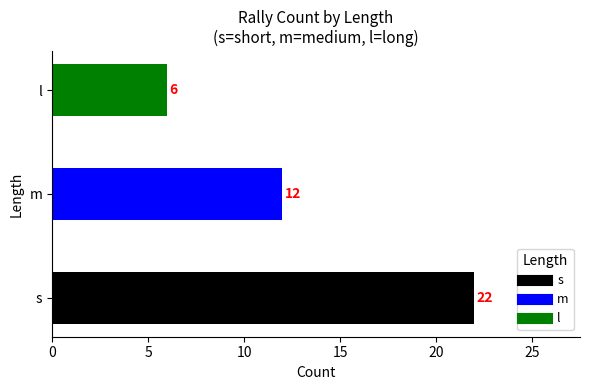

At which label is the value closest to 14?

m